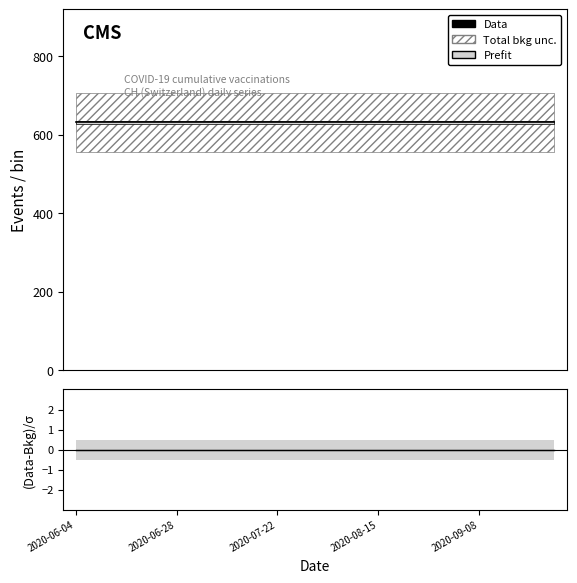

True or false: Data has a value of 631 at 19.

True